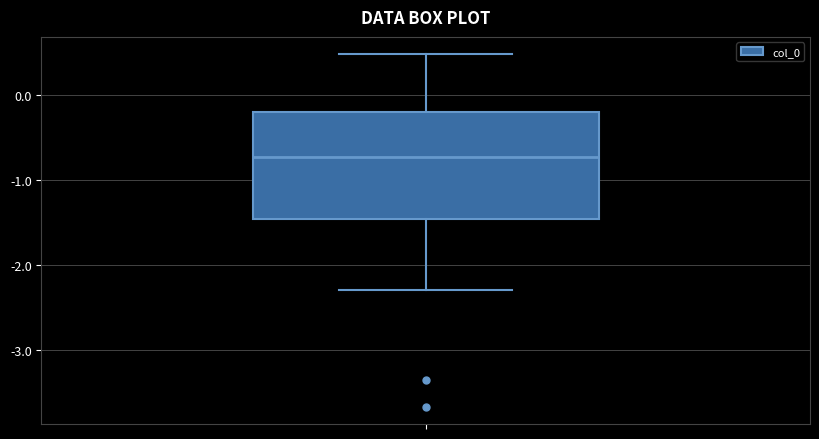

Where does the lower whisker of the box end on the y-axis? The values are not printed on the chart, so give them approximately, as read against the axis.

-2.3